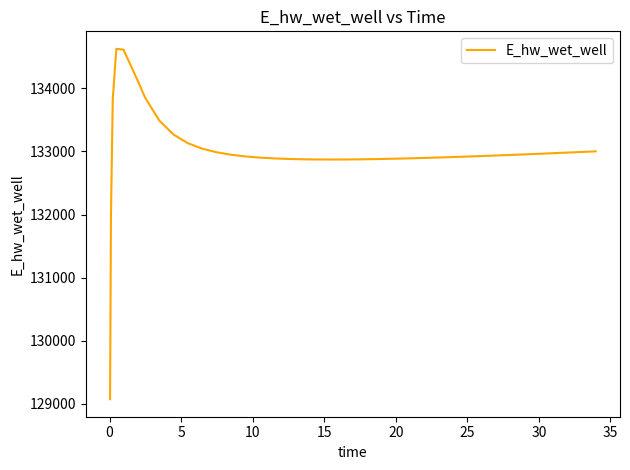

What is the smallest value displayed?

129070.3